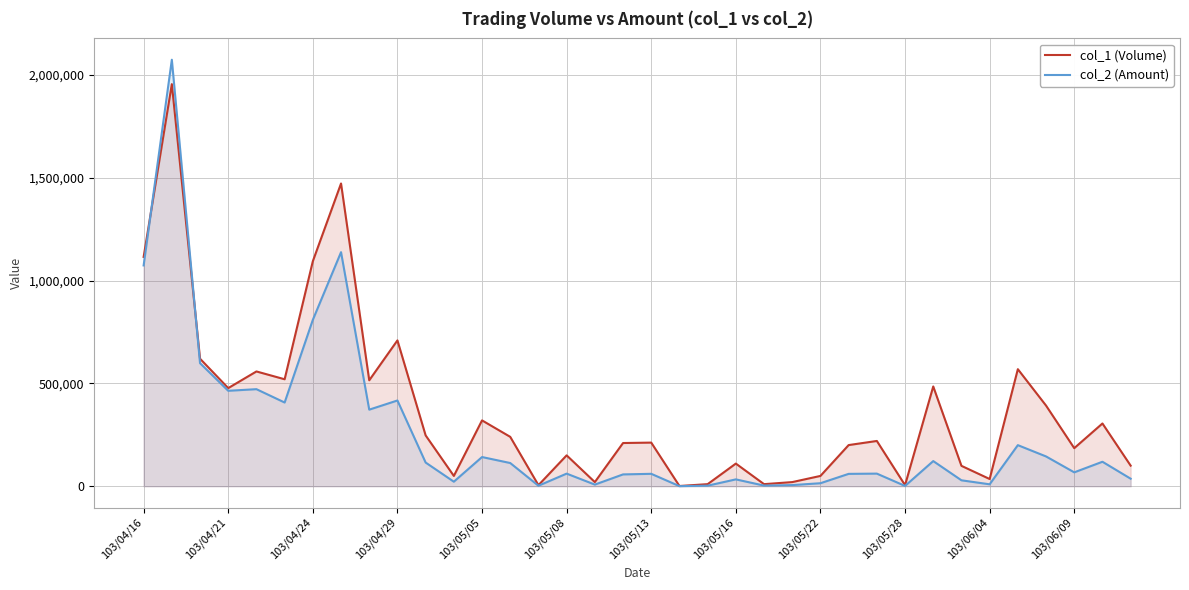

What is the maximum value shown in the chart?

2073760